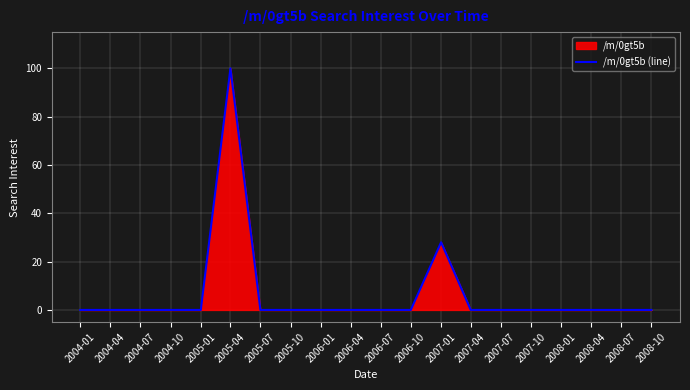

Reading left to right, transcribe all the data shown in this chart.

2004-01=0	2004-04=0	2004-07=0	2004-10=0	2005-01=0	2005-04=100	2005-07=0	2005-10=0	2006-01=0	2006-04=0	2006-07=0	2006-10=0	2007-01=28	2007-04=0	2007-07=0	2007-10=0	2008-01=0	2008-04=0	2008-07=0	2008-10=0